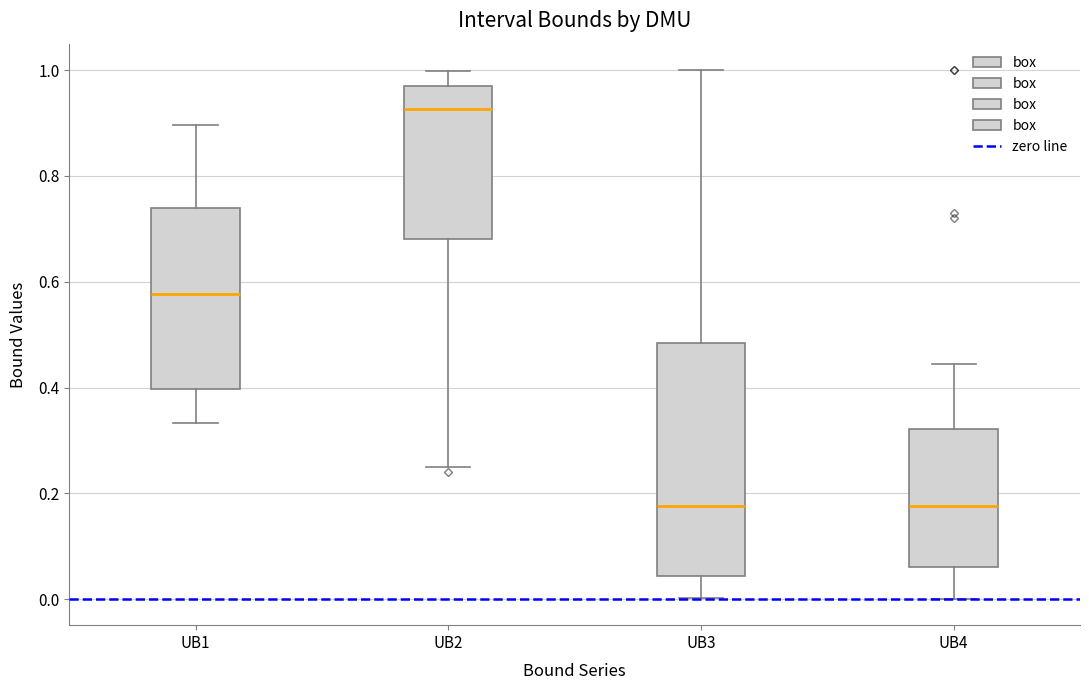

Which box is the tallest, from its lower edge to its upper edge?

UB3